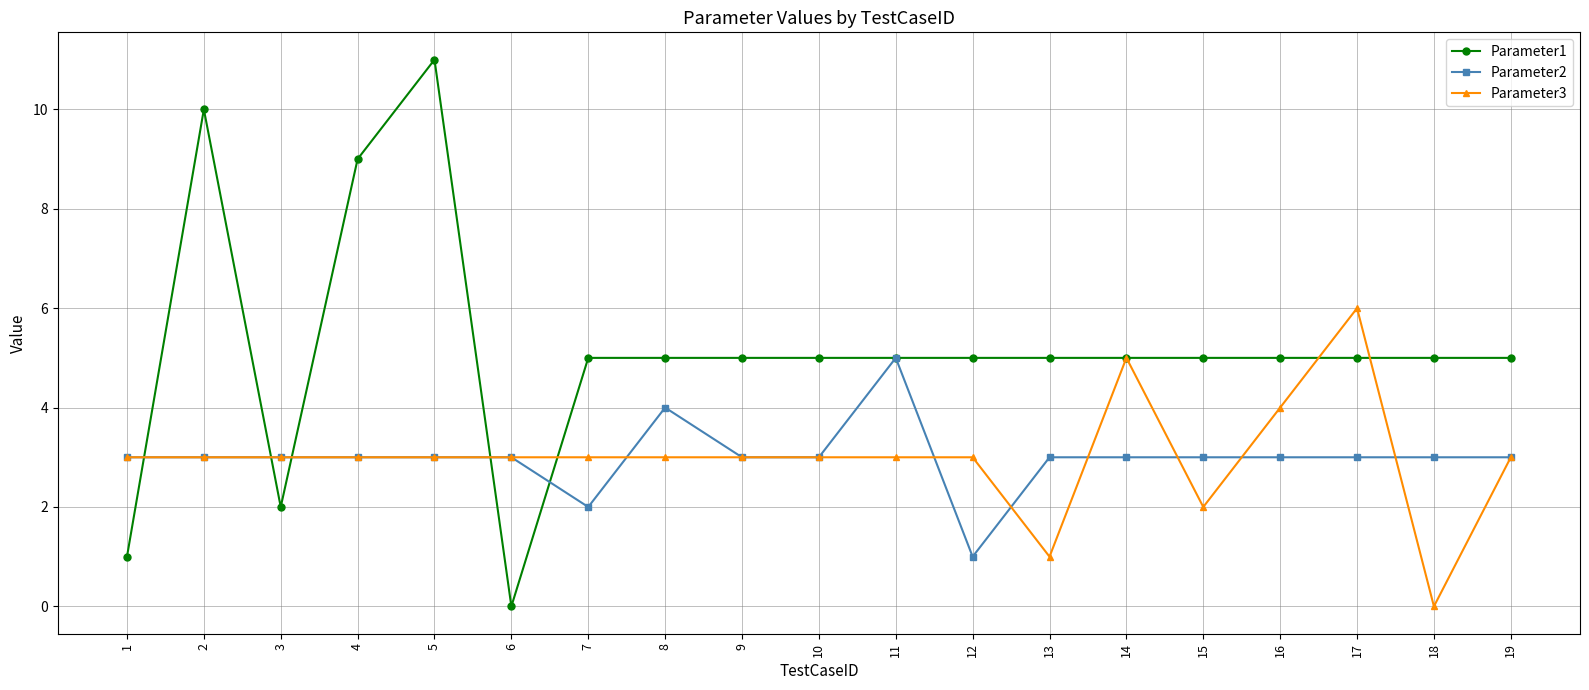

Does the chart display data point markers on the line(s)?

Yes